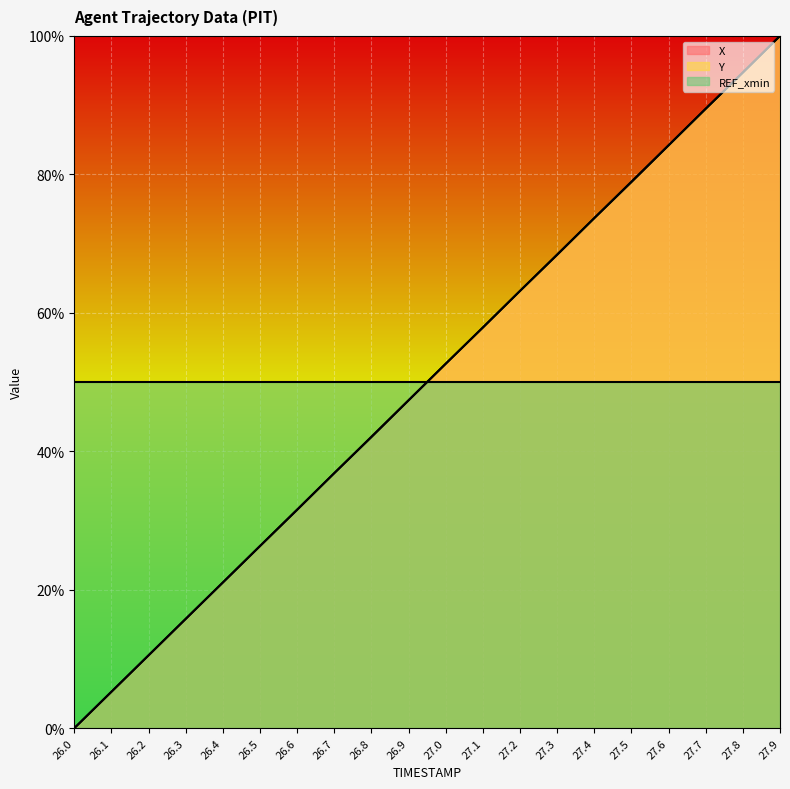

True or false: Y has more than 1 interior local peaks.

False